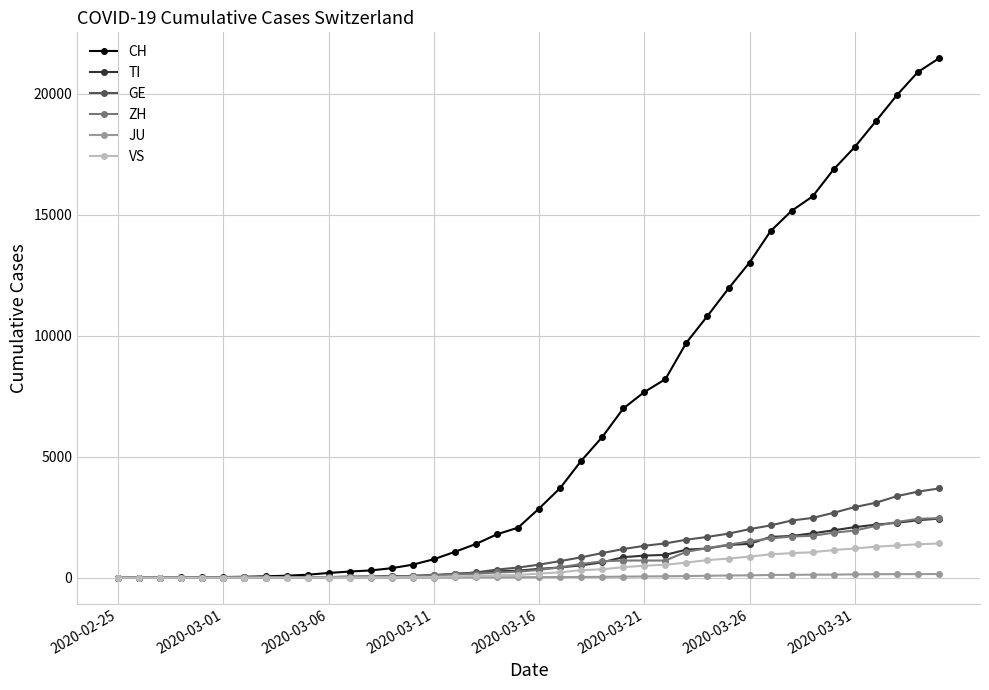

Which series has the largest total across all categories?

CH